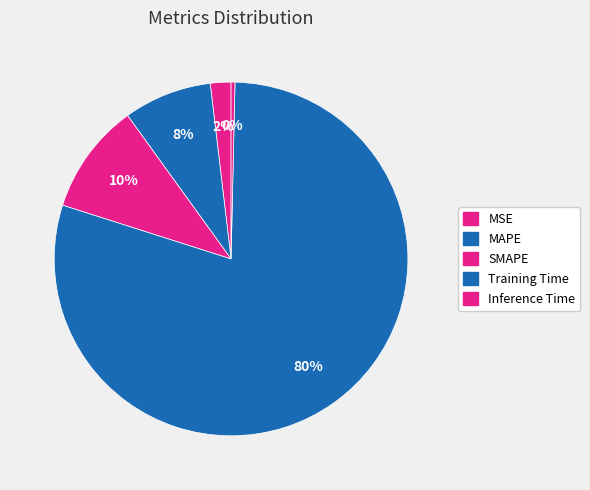

To the nearest percent, what is the combined percentage of Training Time and Inference Time?

80%